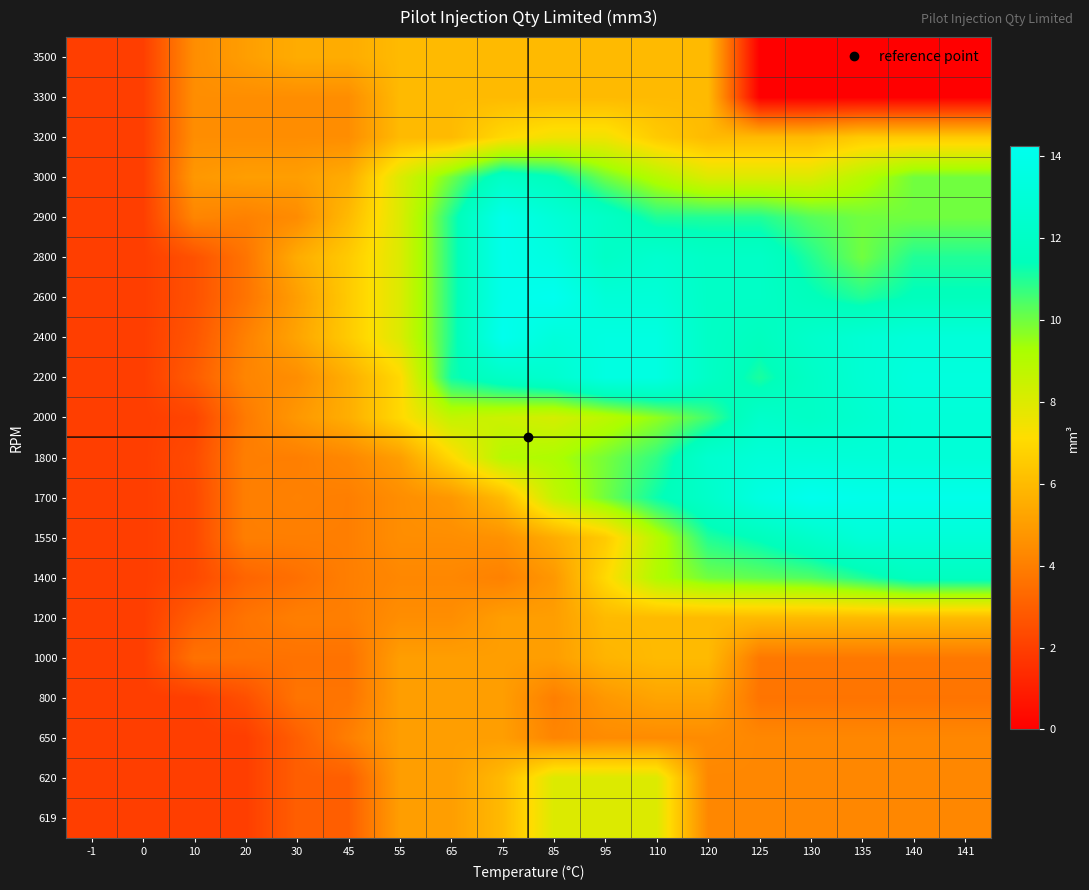

At how many categories does at least one series exceed 1?

18